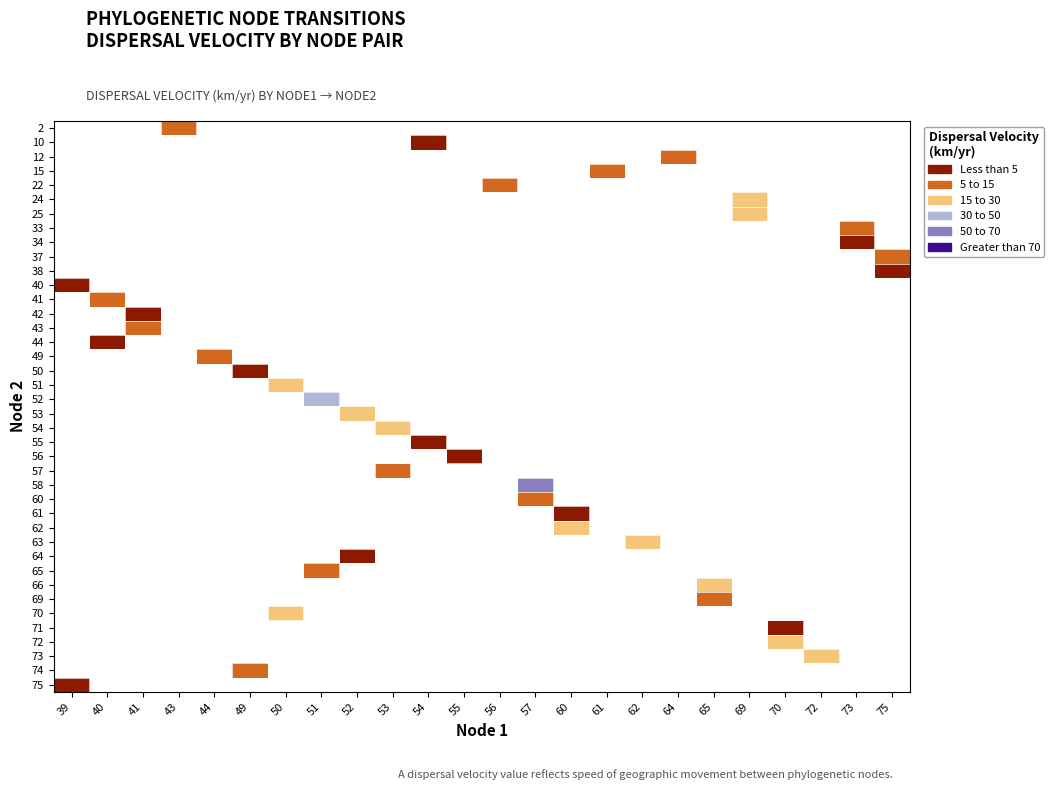

Which has a higher value, 55 or 69?

69